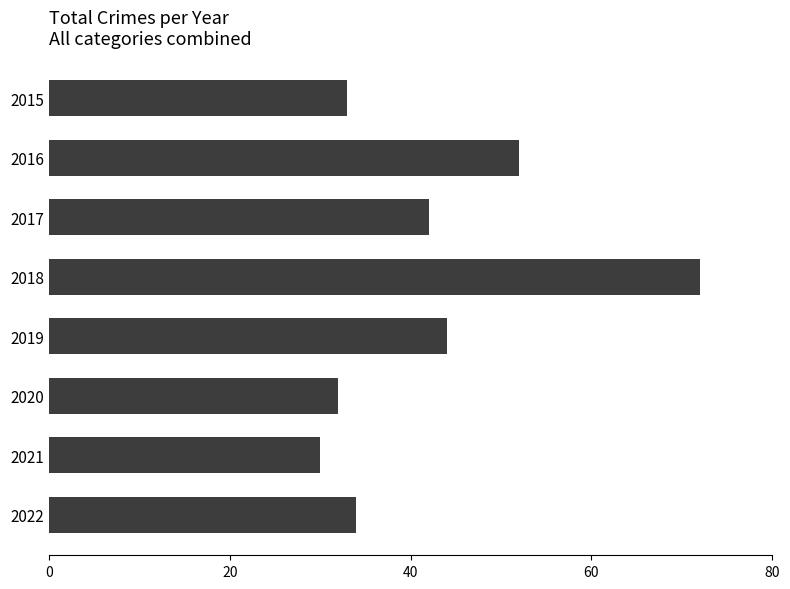

Which label corresponds to the smallest value in the chart?

2021